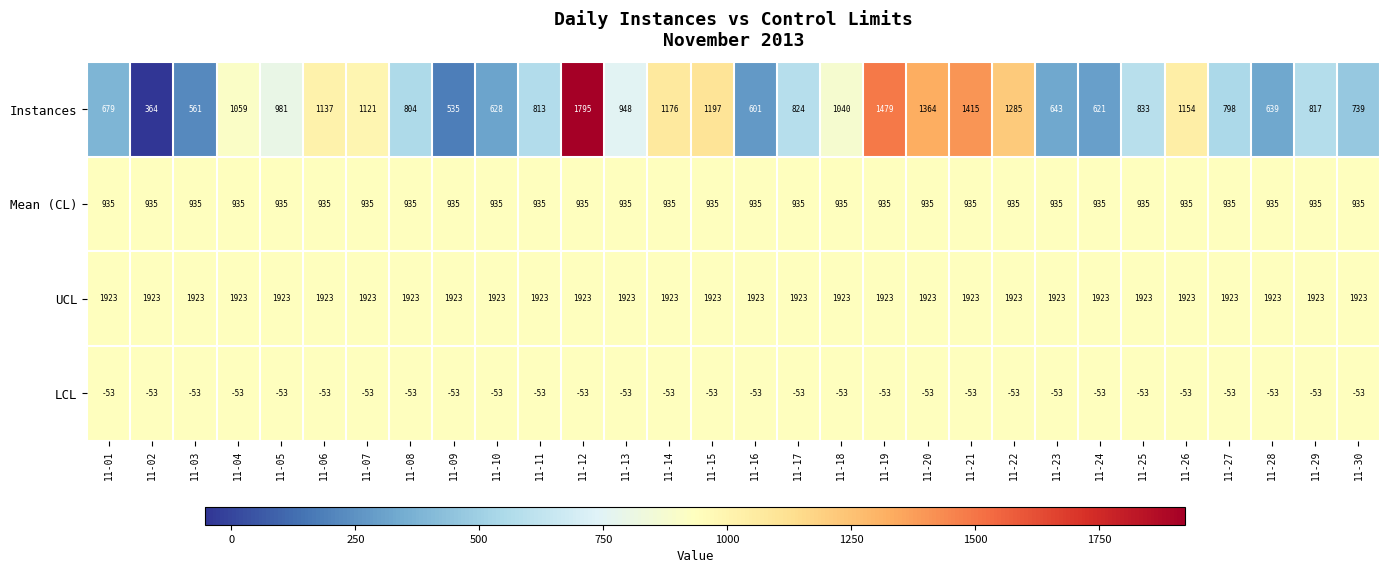

Which series has the widest spread of values?

Instances